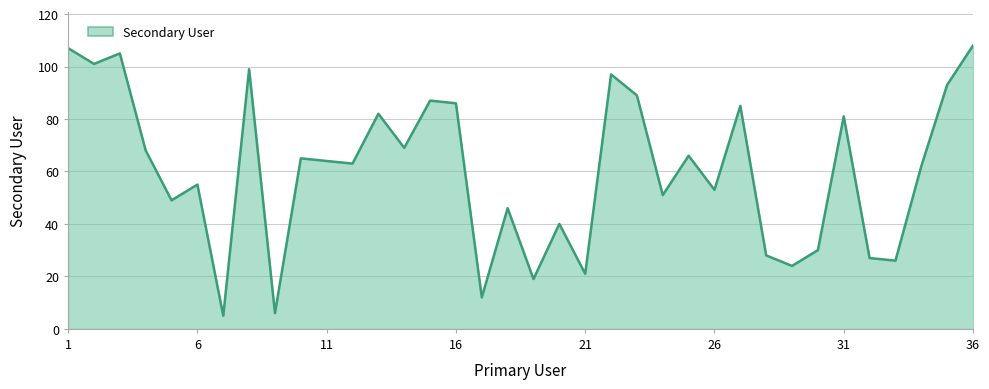

What is the difference between the maximum and minimum values?

103